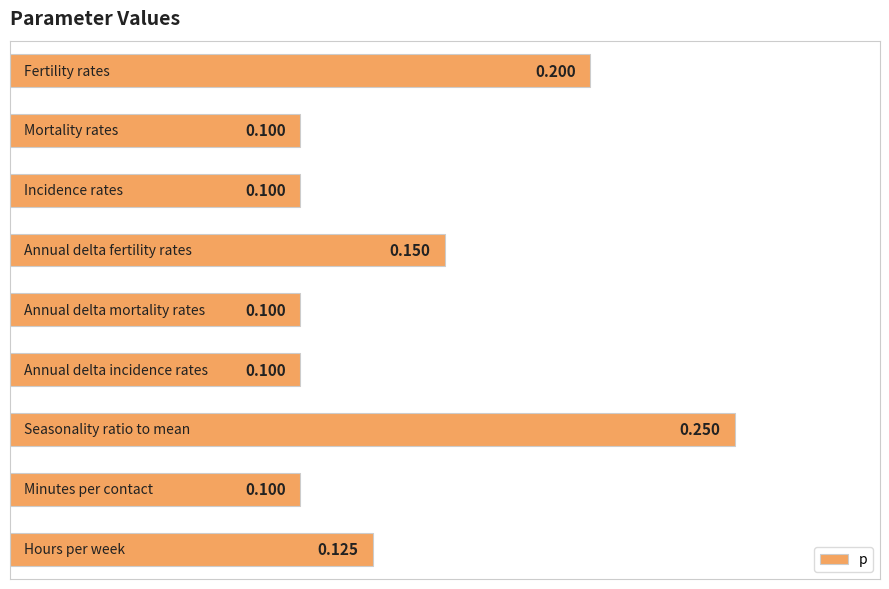

What is the difference between the second highest and minimum values?

0.1